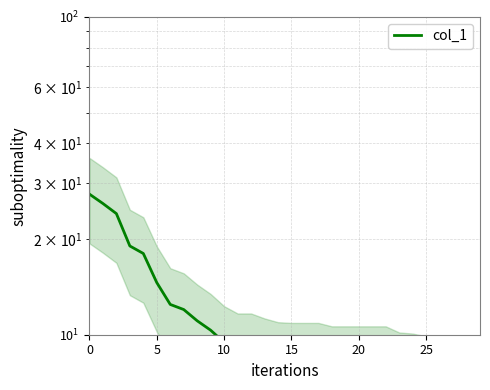

Is it true that the value at 26 is 3.1?

False